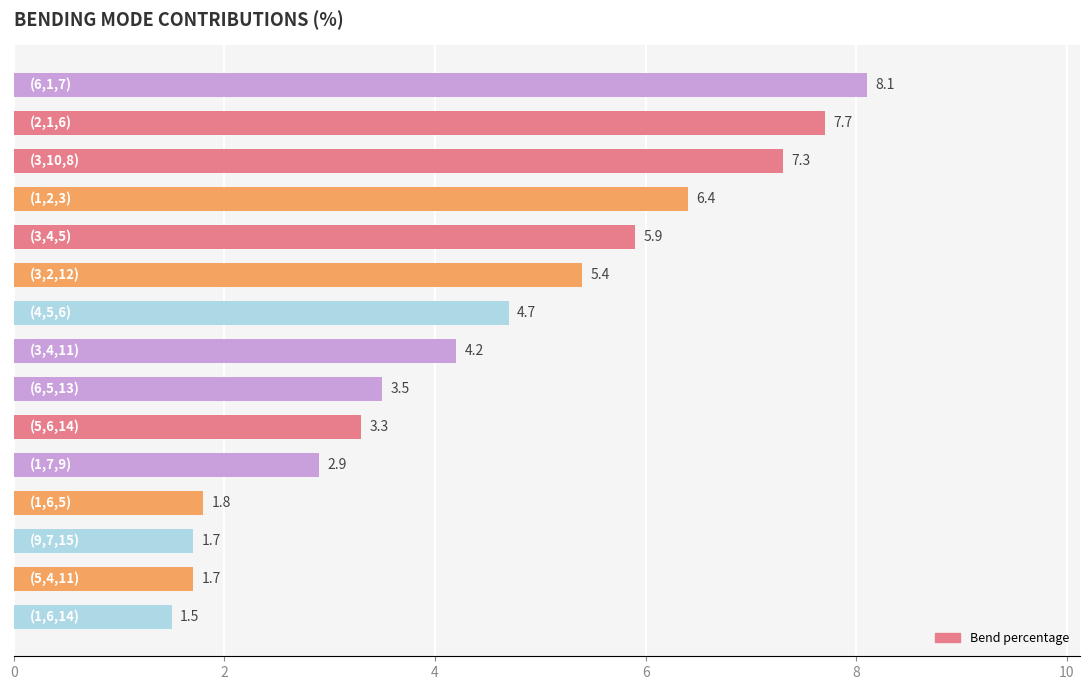

What is the greatest value displayed?

8.1